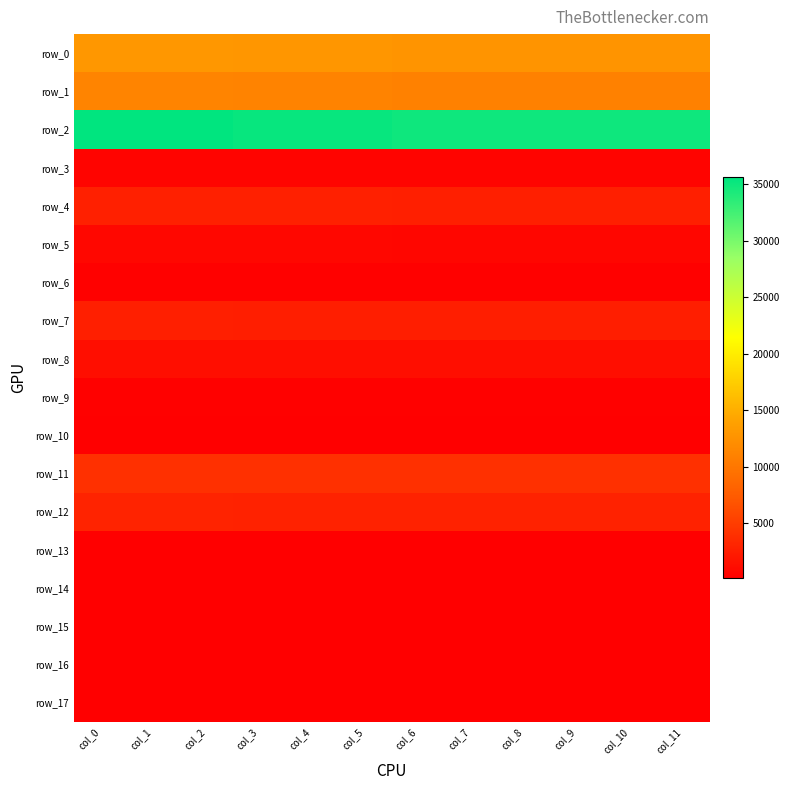

What is the total value across all series at col_6?

74956.6